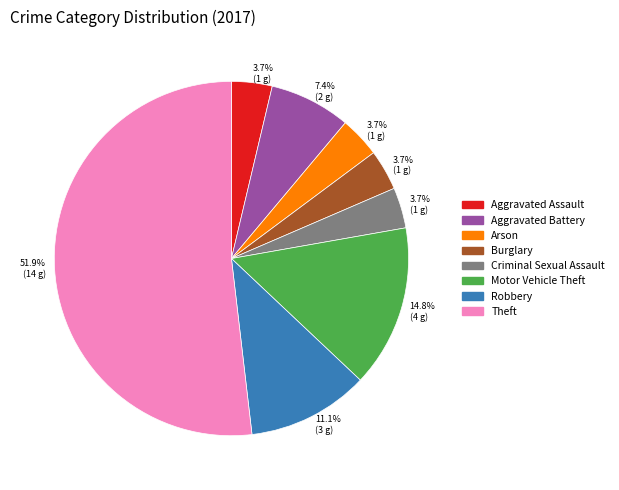

Which has a higher value, Robbery or Criminal Sexual Assault?

Robbery